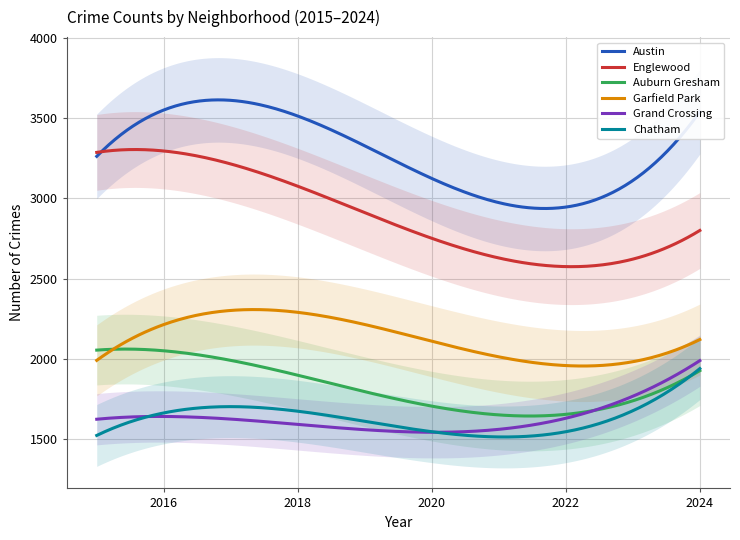

True or false: Garfield Park and Chatham intersect in this chart.

False